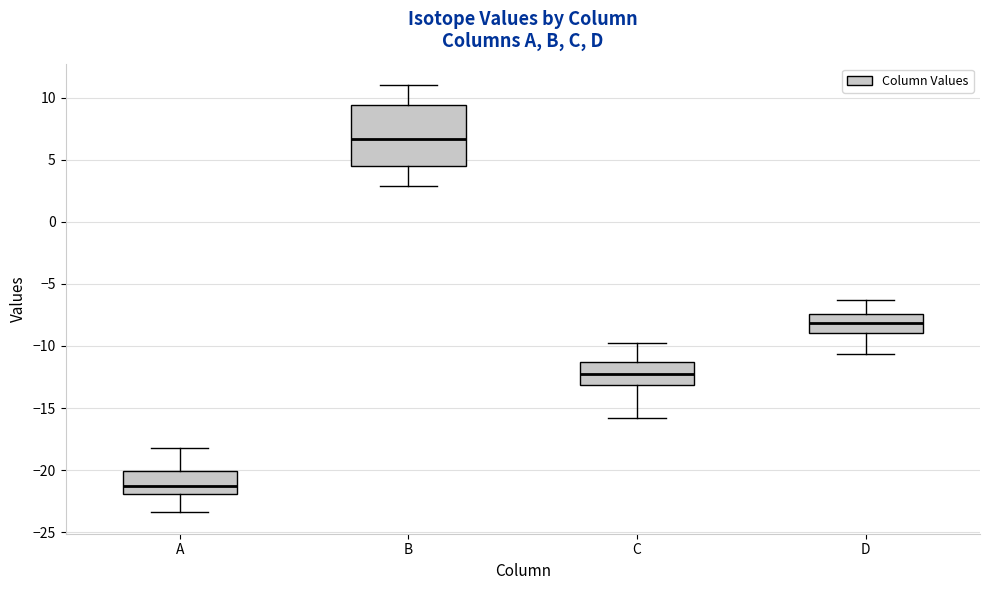

Comparing the boxes themselves (not the whiskers), which one is the tallest?

B